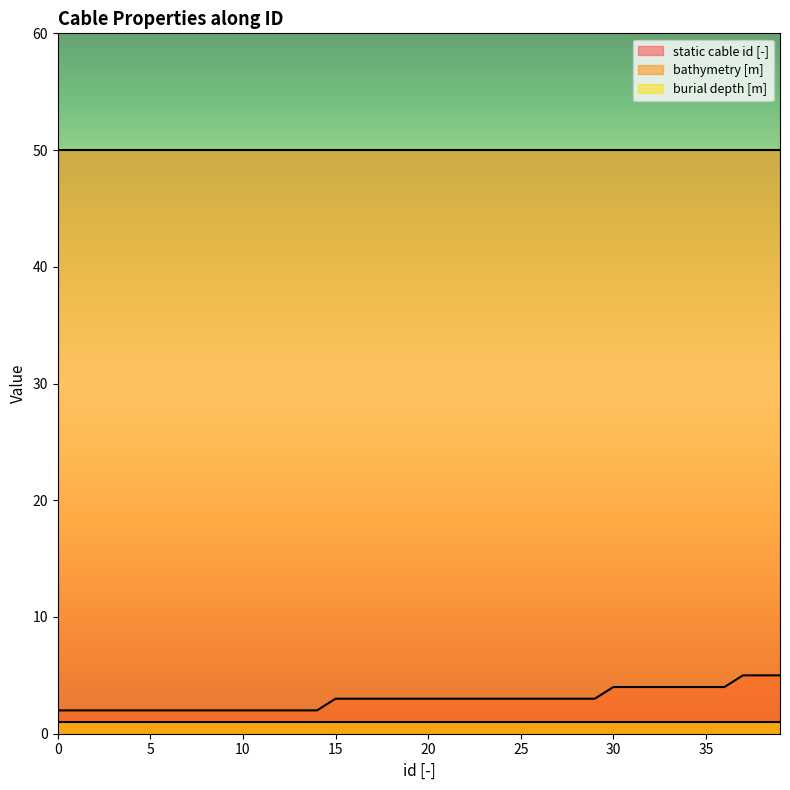

Count the number of data series in this chart.

3